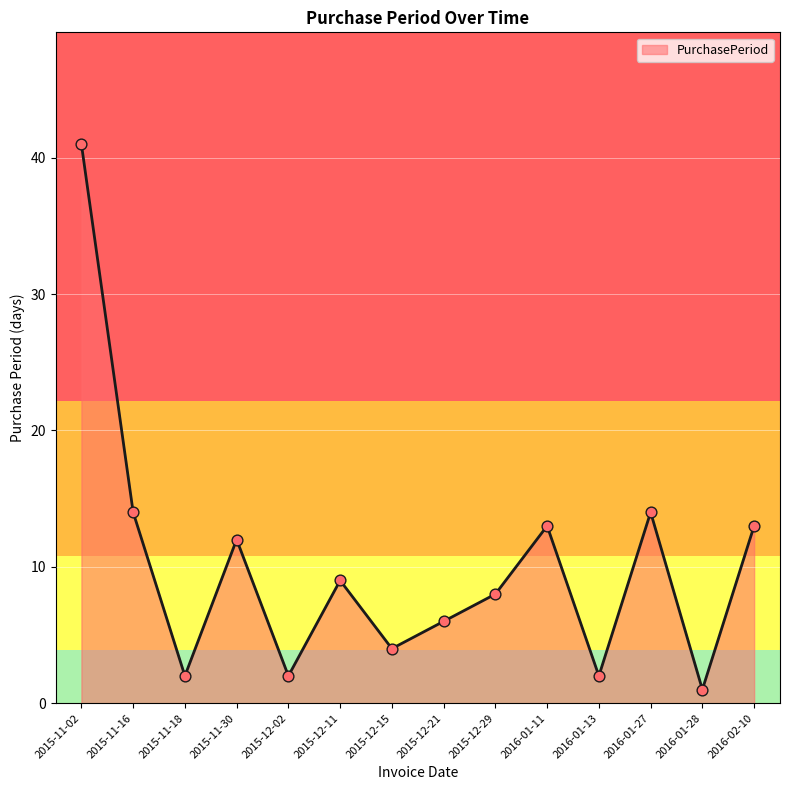

What is the change in value from 2015-11-02 to 2015-12-02?

-39